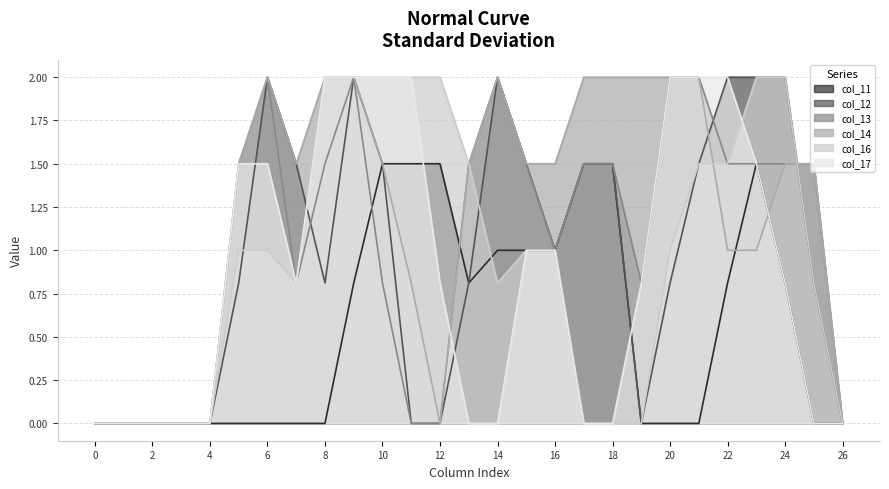

How many values in the col_13 series are below 1?

11